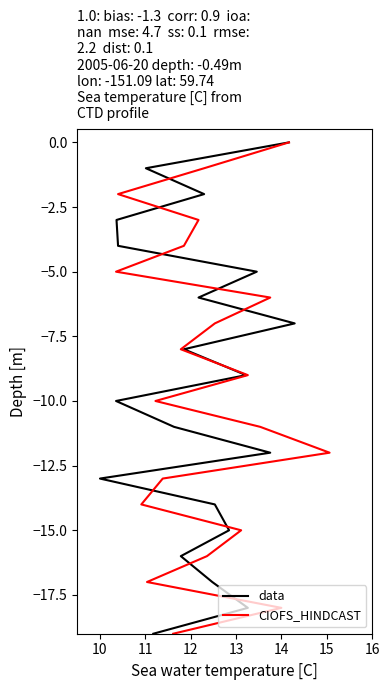

Which series has the largest total across all categories?

data